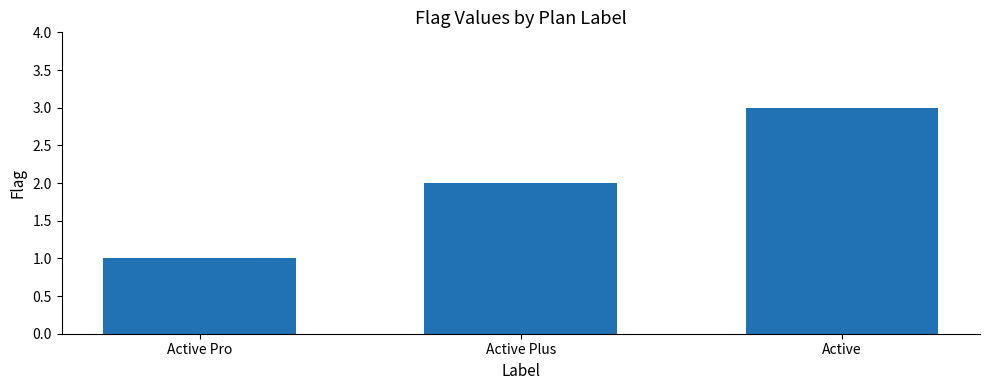

What is the smallest value displayed?

1